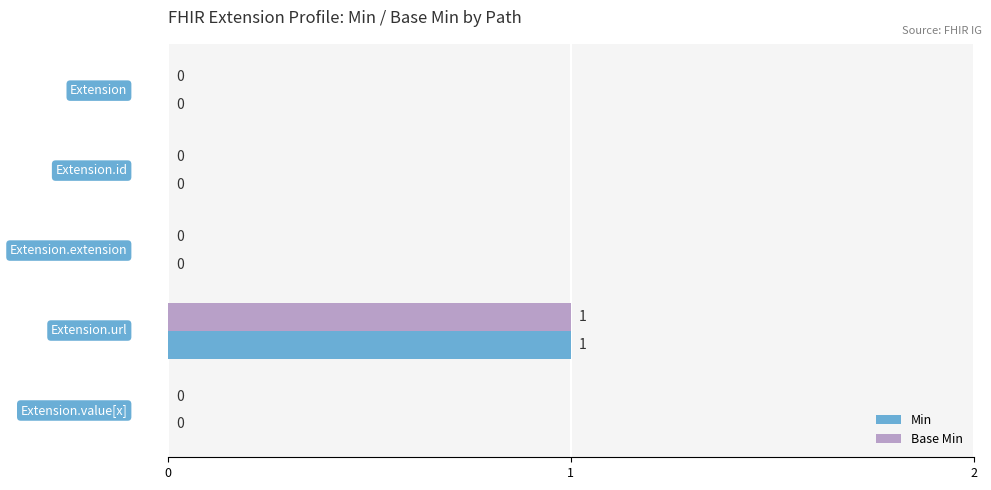

How many values in Min are above zero?

1